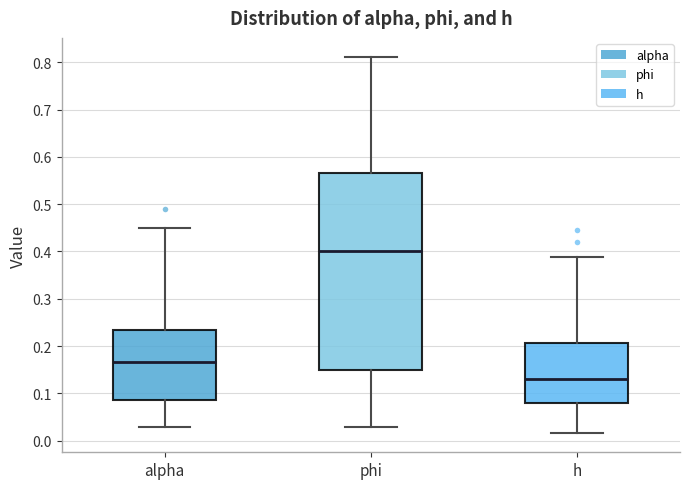

Which box has the lowest median line?

h